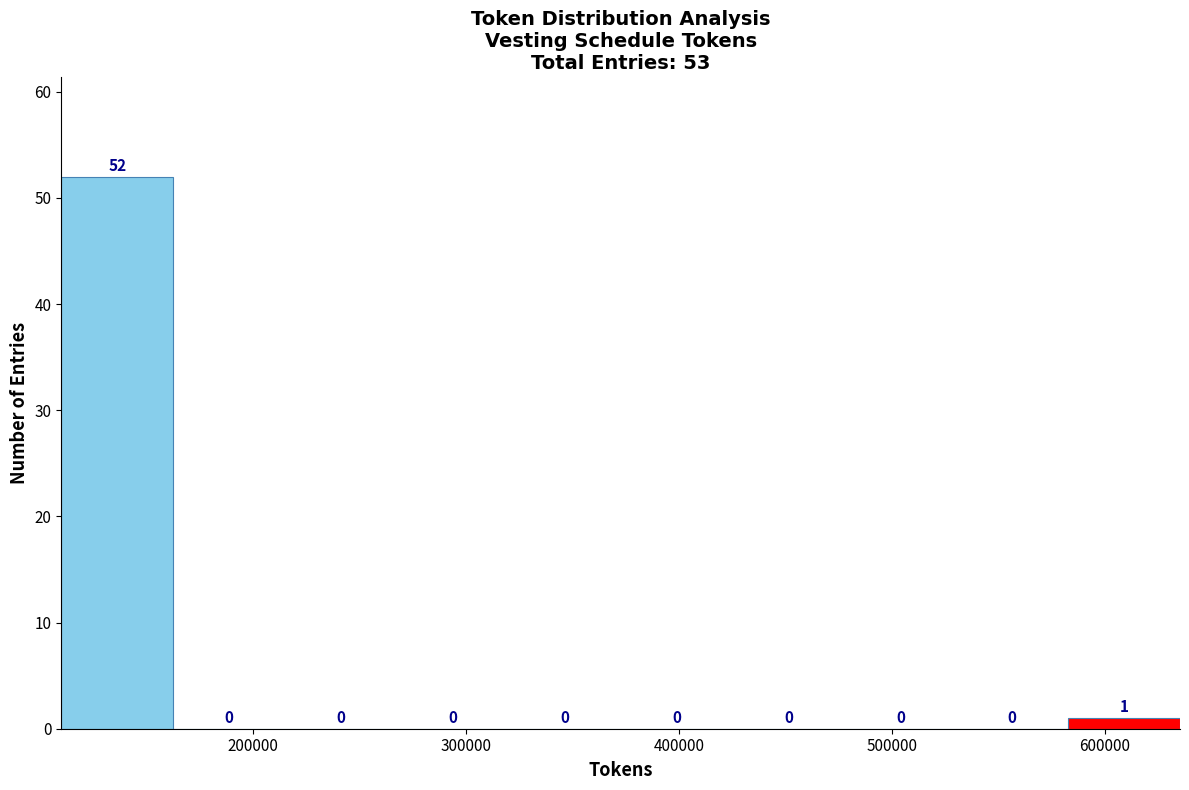

Reading left to right, transcribe this chart: for each bar, give the range it covers on the x-axis and its height. The bar edges are not printed on the chart, so give them approximately, as read against the axis.

110000 to 160000: 52
160000 to 210000: 0
210000 to 270000: 0
270000 to 320000: 0
320000 to 370000: 0
370000 to 430000: 0
430000 to 480000: 0
480000 to 530000: 0
530000 to 580000: 0
580000 to 640000: 1